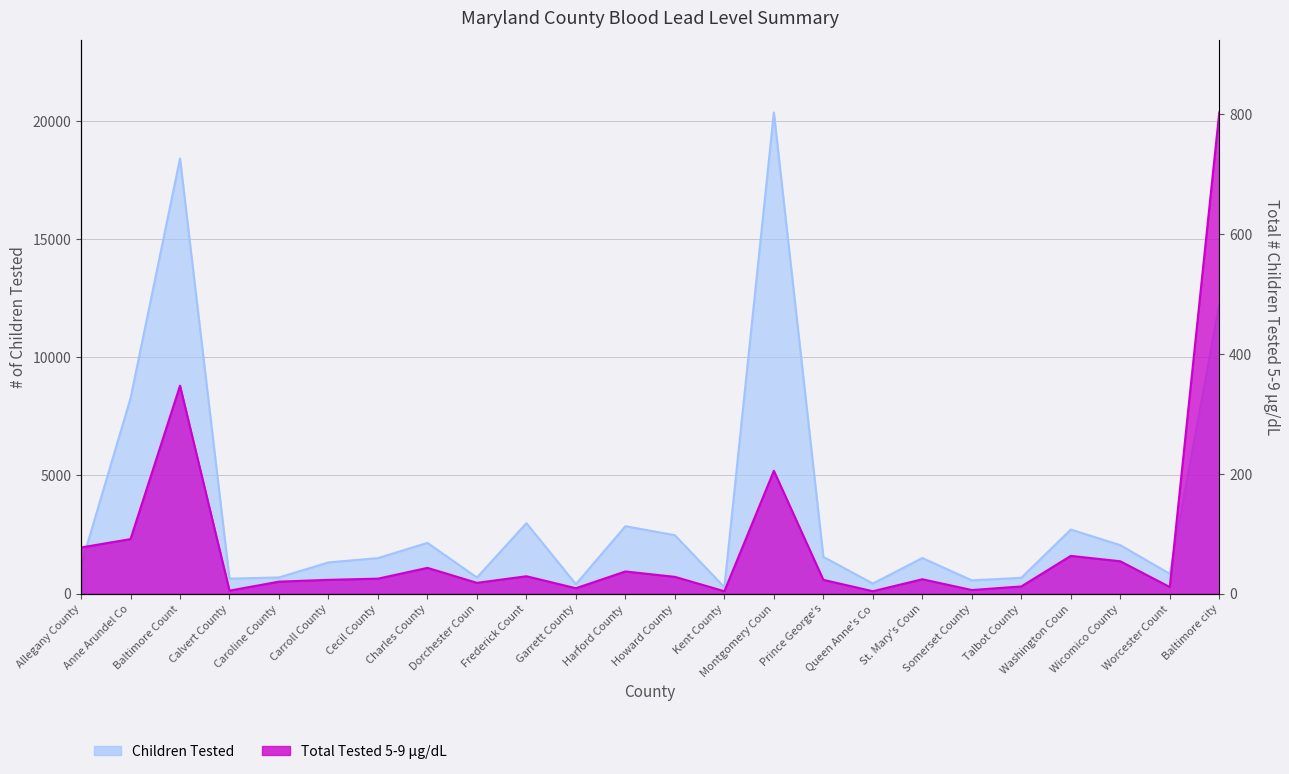

True or false: Total Tested 5-9 and Children Tested cross at least once.

False